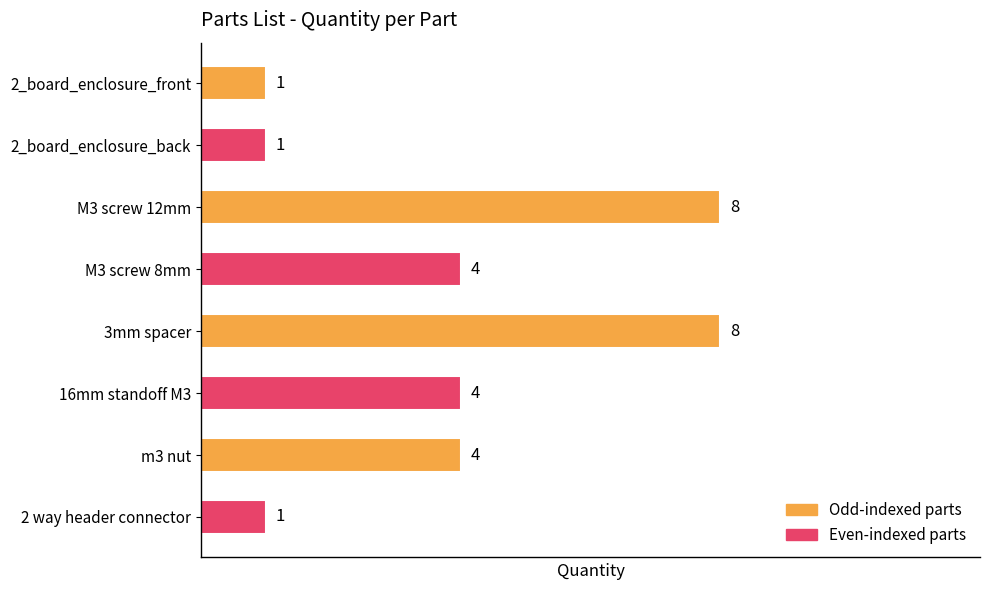

What is the change in value from 2_board_enclosure_front to m3 nut?

+3